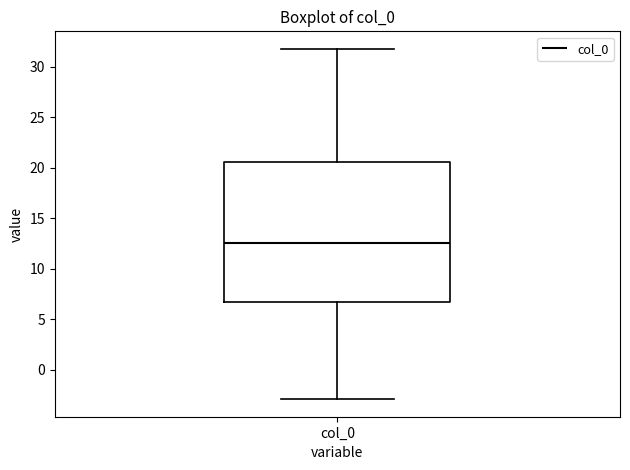

Read this box plot against the y-axis: the position of the median line, the range covered by the box, and the ends of both whiskers. The values are not printed on the chart, so give them approximately, as read against the axis.

median 12.5, box 6.5 to 20.5, whiskers -3.0 to 32.0